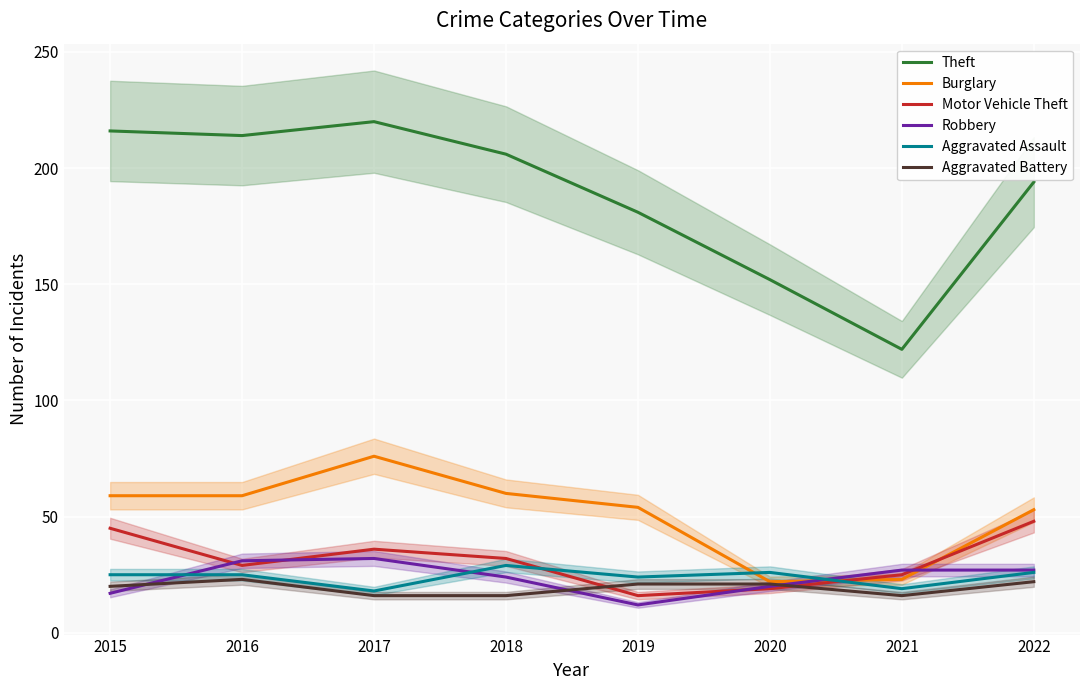

What is the difference between the maximum and minimum values in the Aggravated Assault series?

11